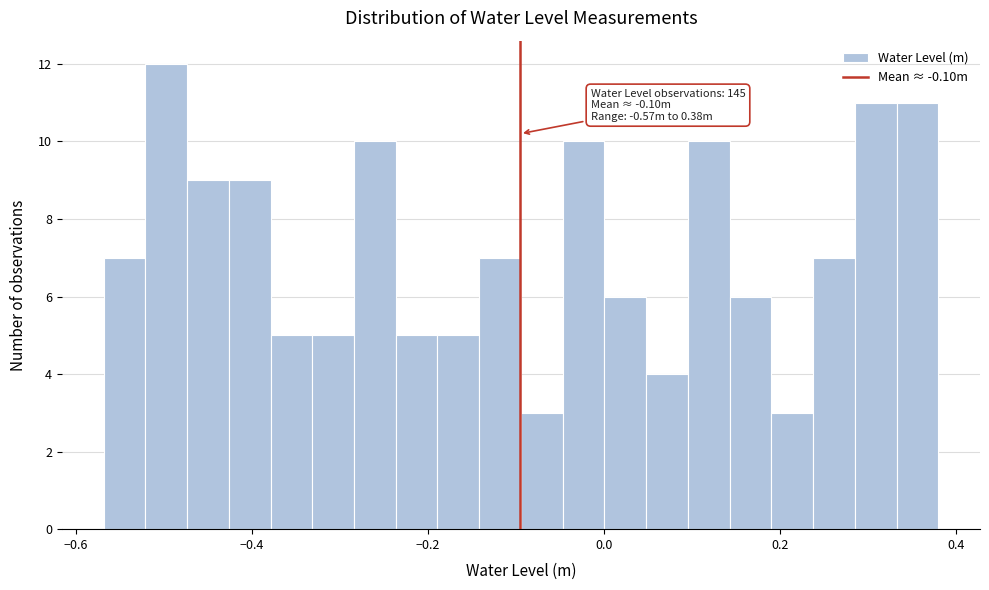

Around what value on the x-axis is the tallest bar? Give the approximate position of its centre, as read against the axis.

-0.50